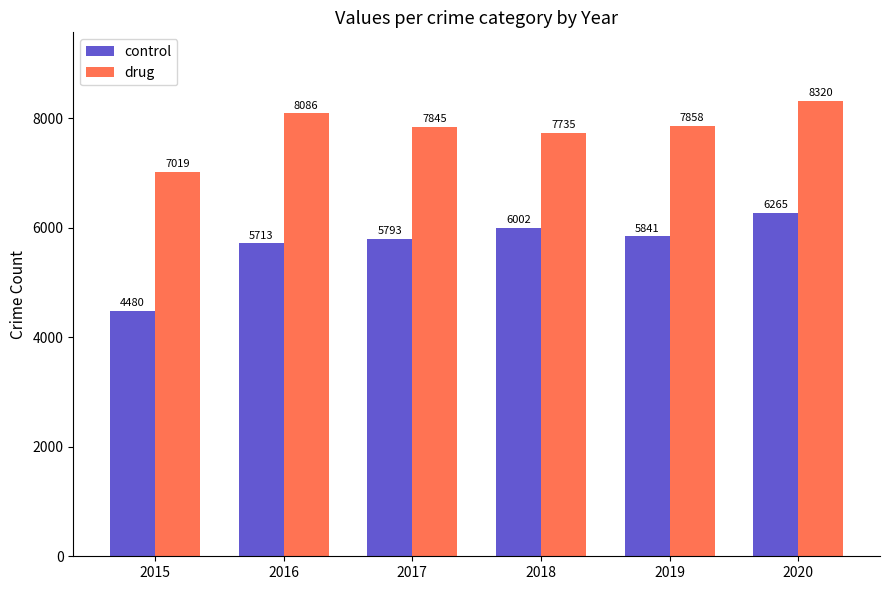

Which category has the highest value across all series?

2020